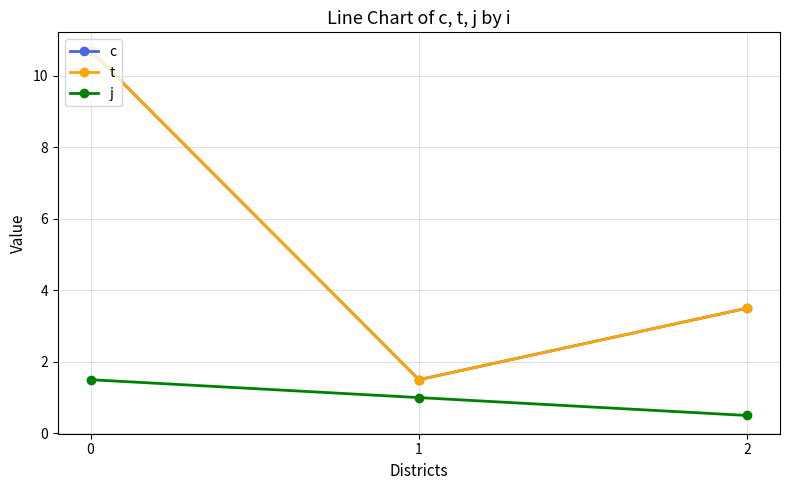

At which label does t reach its minimum?

1